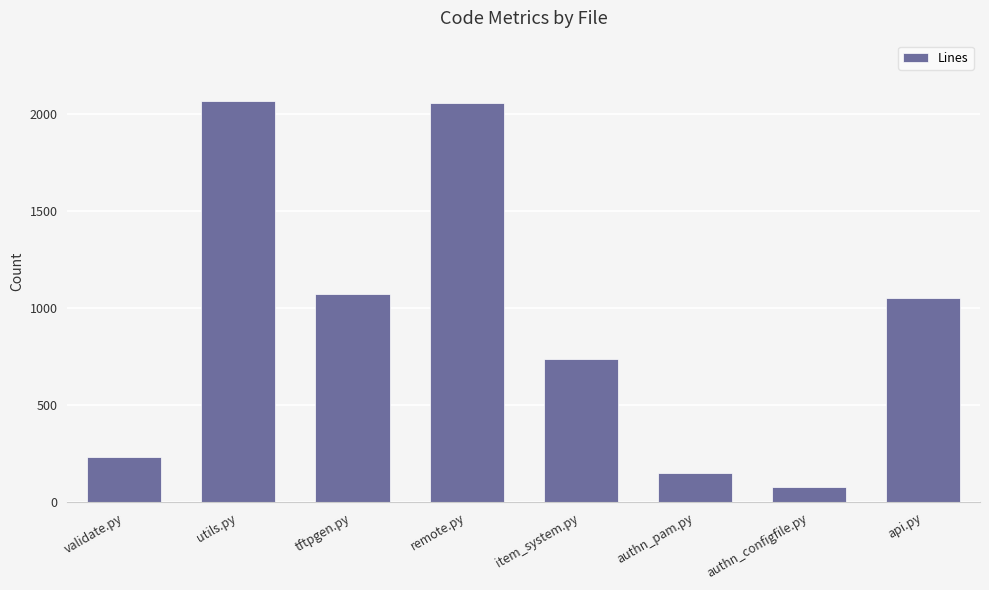

The value at validate.py is 235. True or false?

True